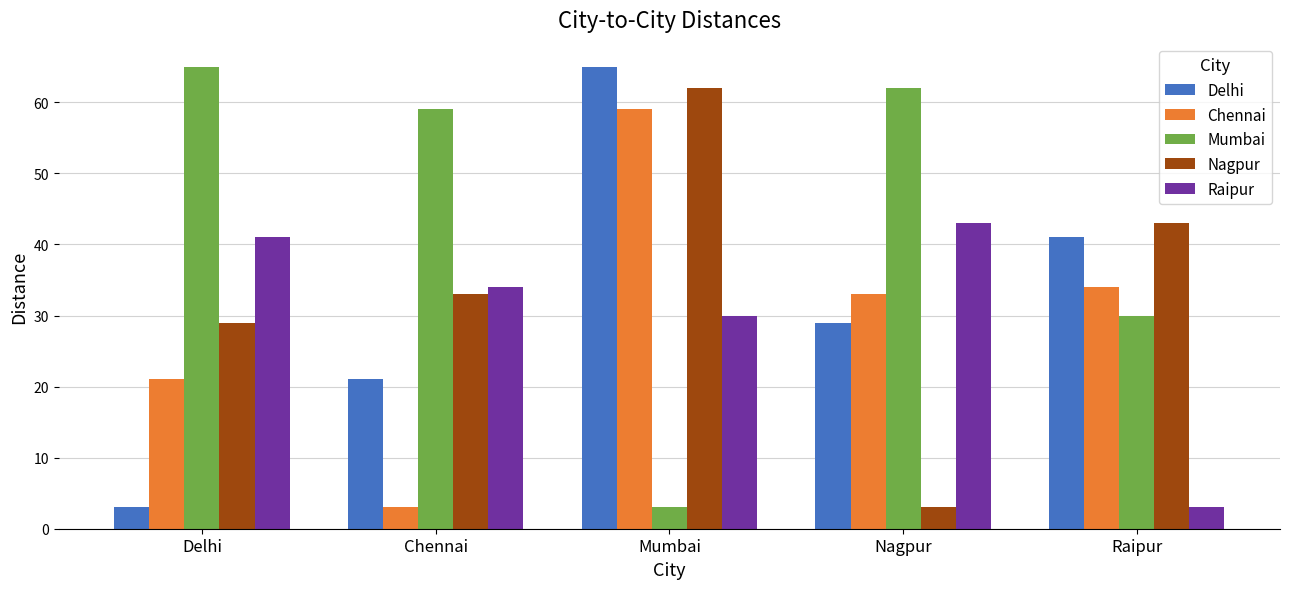

What is the difference between the highest and lowest values at Delhi?

62